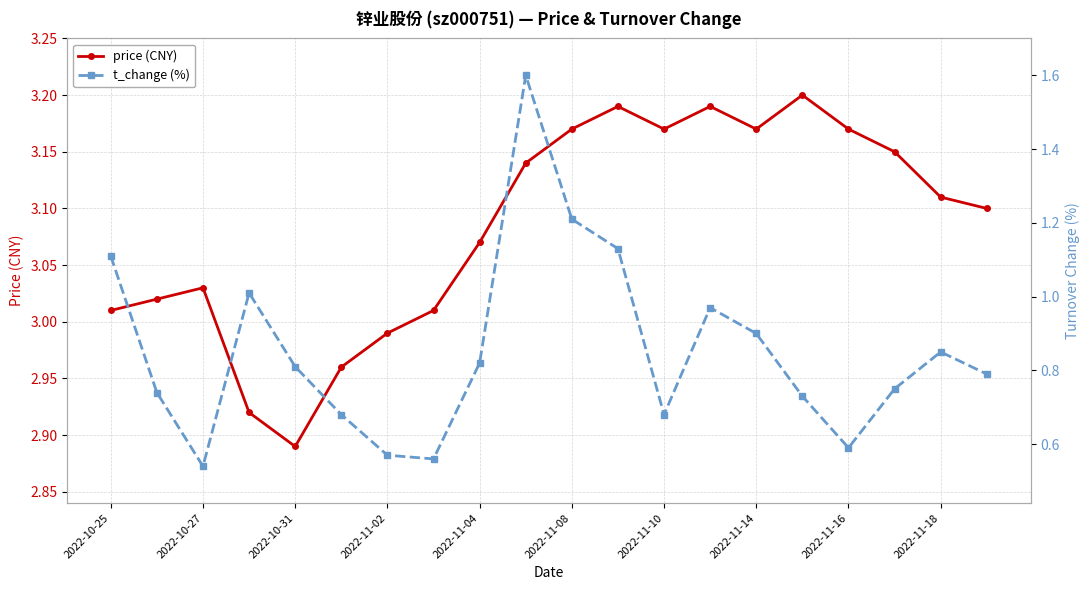

True or false: price (CNY) has more than 1 points higher than both neighbors.

True